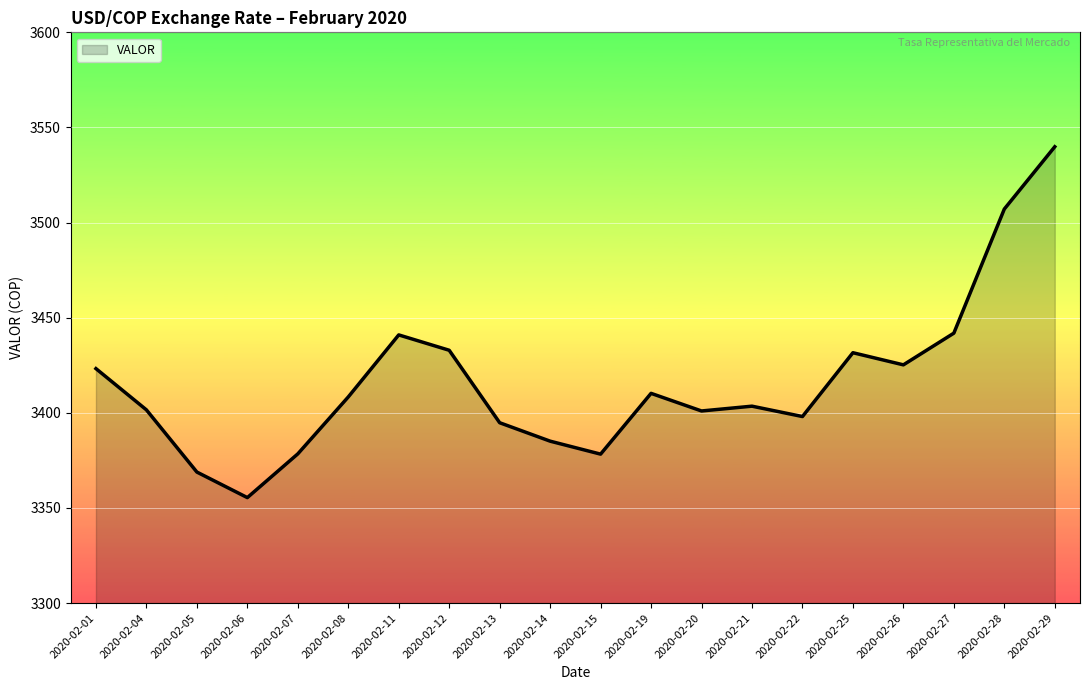

What is the average value?

3416.3